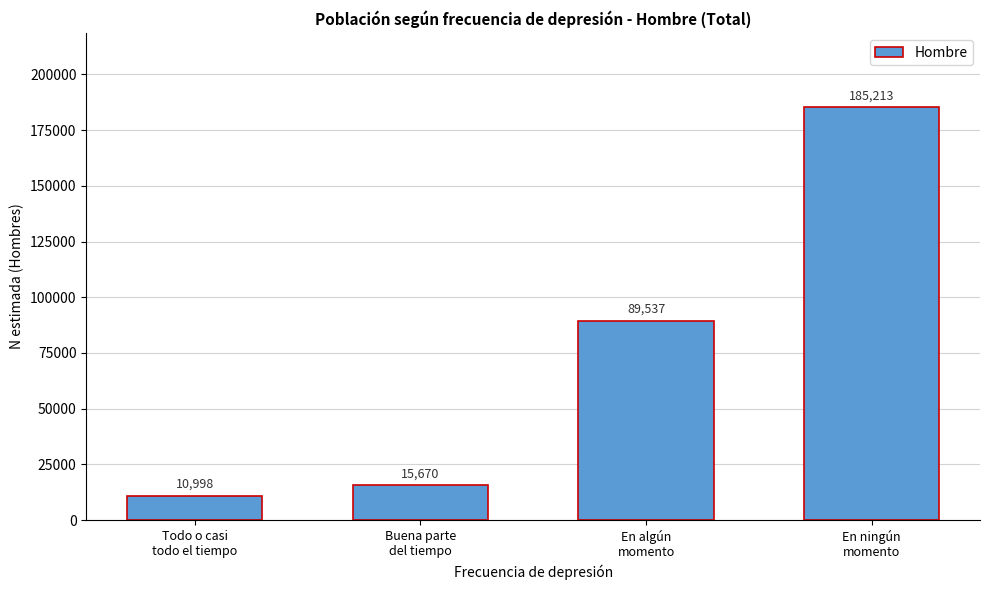

Reading left to right, list all the values displayed in this chart.

10998	15670	89537	185213